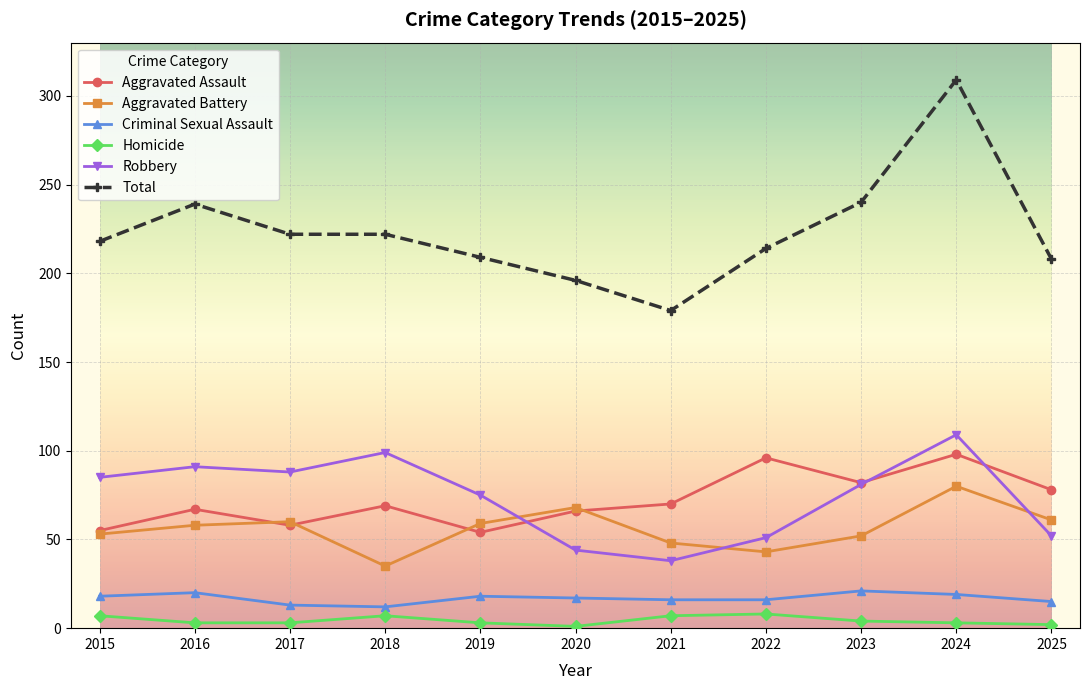

At how many categories does at least one series exceed 216?

6